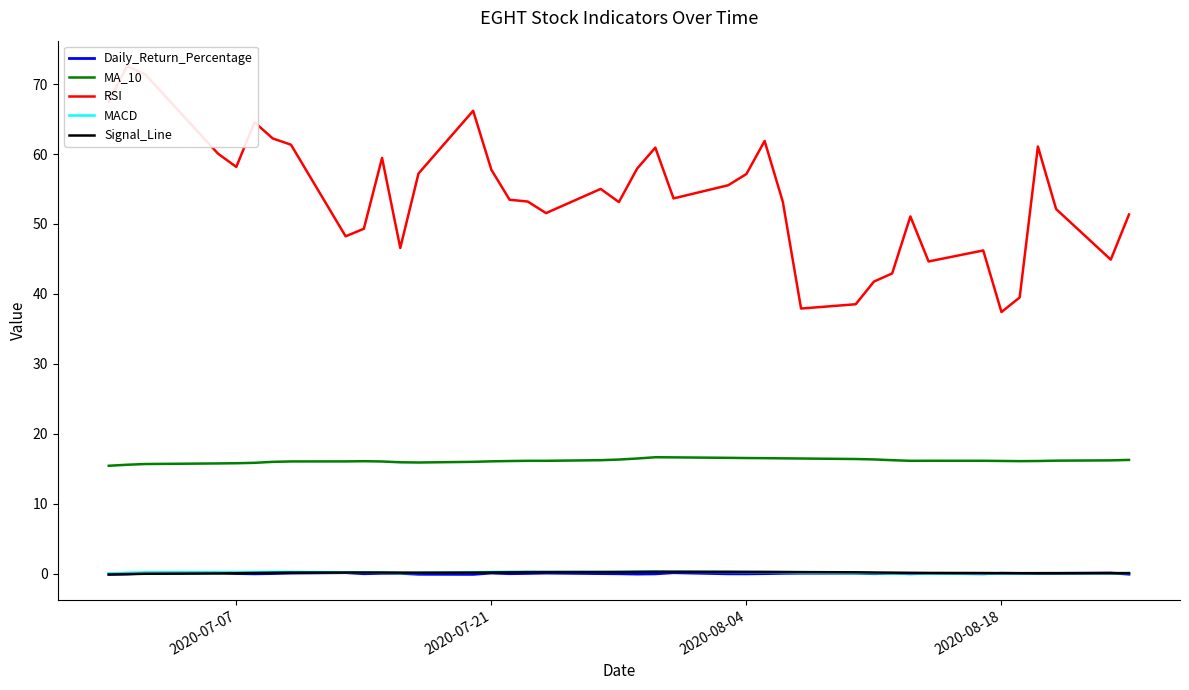

How many interior local valleys does the RSI series have?

10